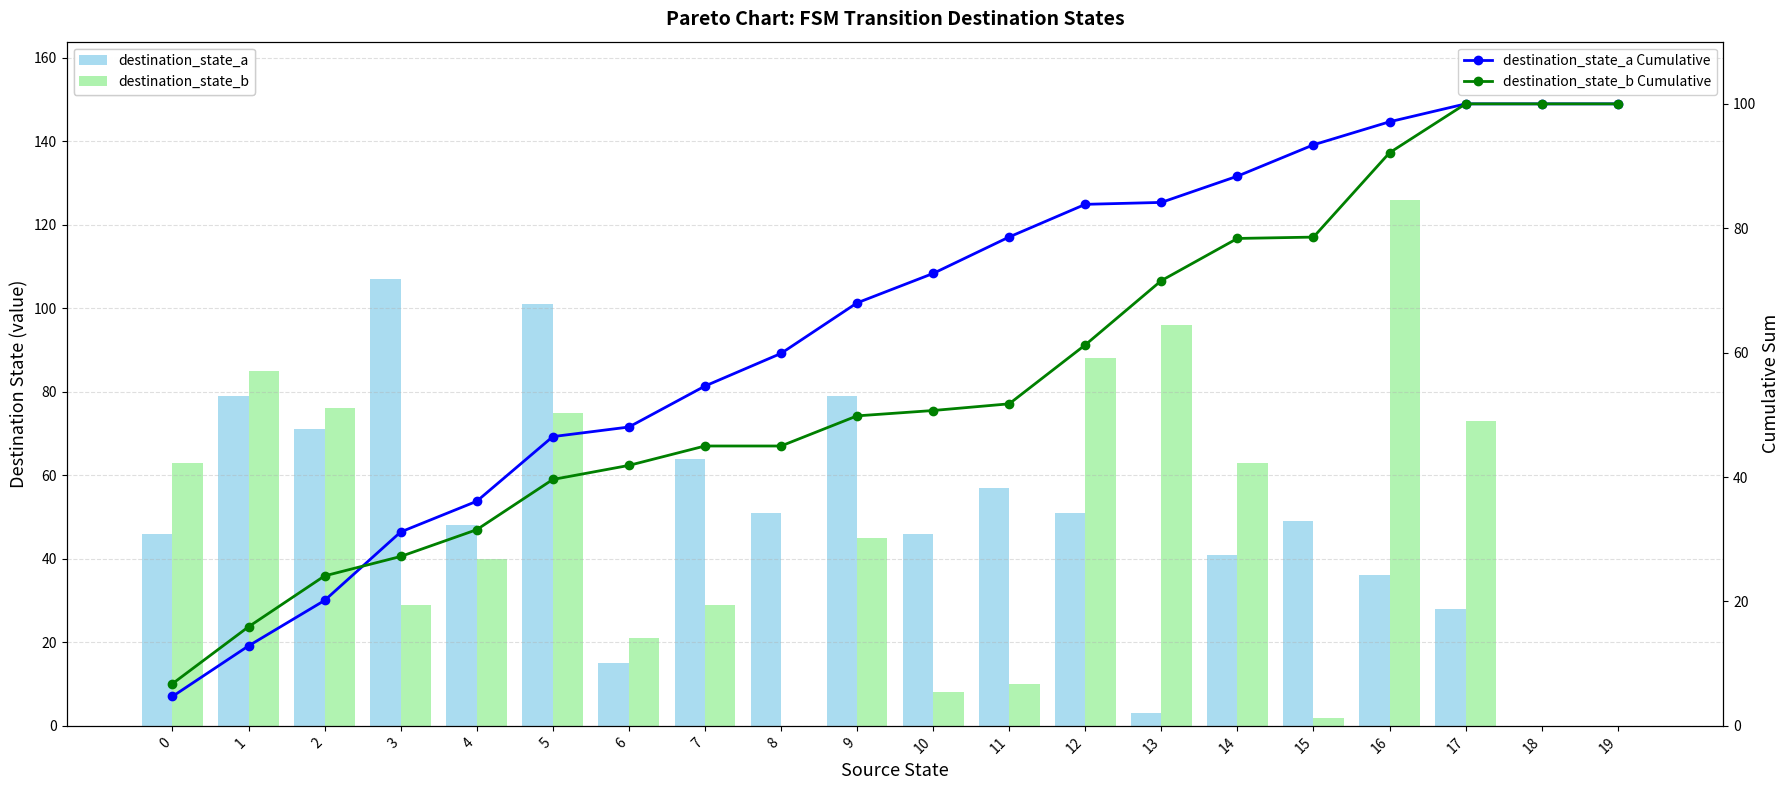

What is the maximum value for destination_state_a Cumulative?

100.0